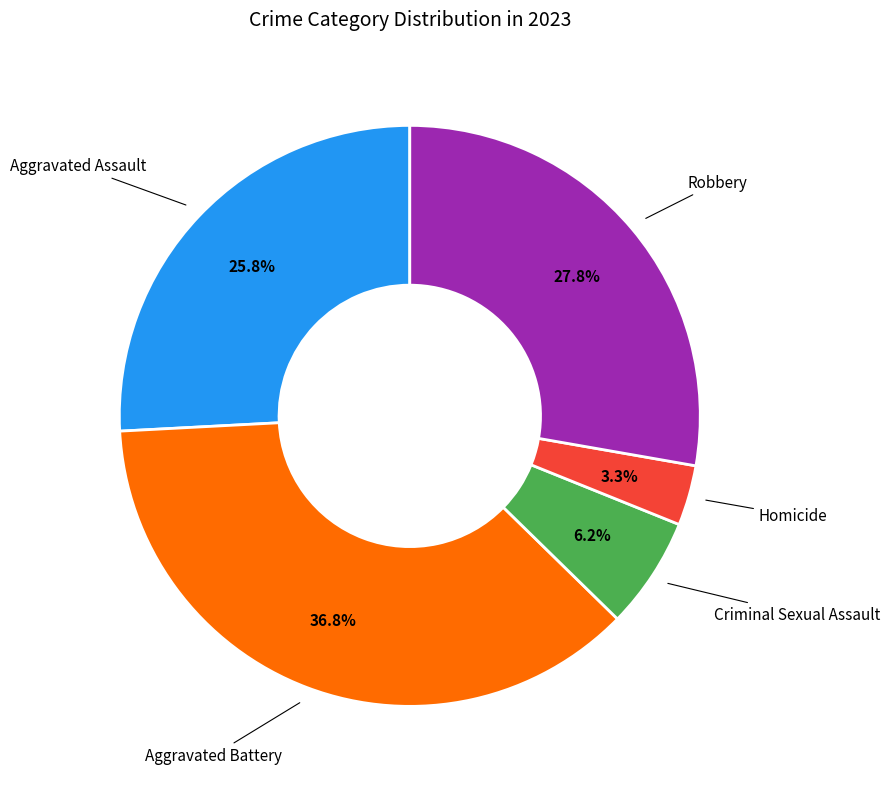

How many slices are in this pie chart?

5